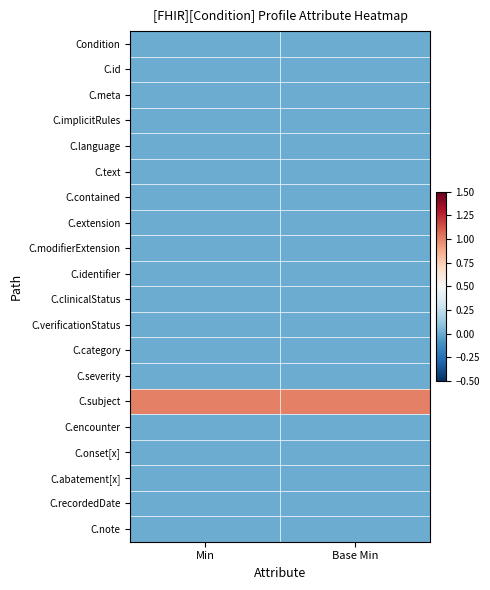

How many categories are shown in the chart?

2